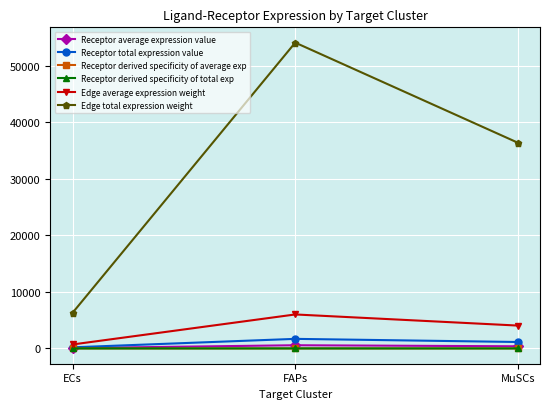

Is this an area chart (filled region under the line)?

No